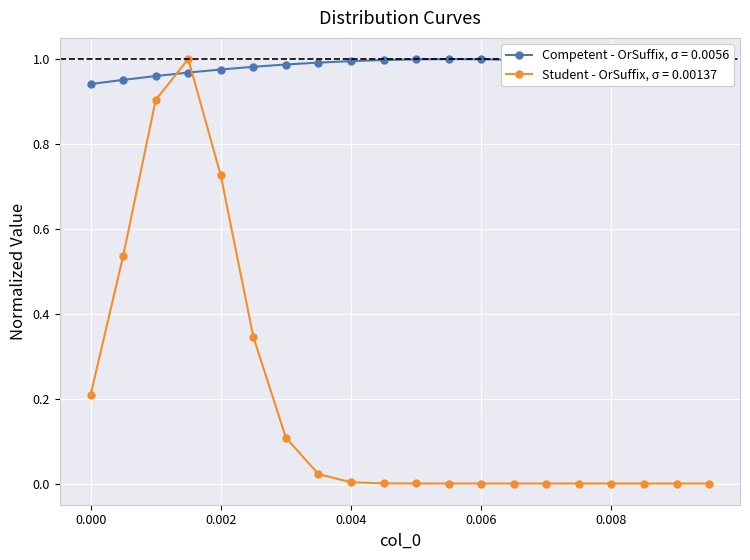

What is the sum of all Competent - OrSuffix, σ = 0.0056 values?

19.7